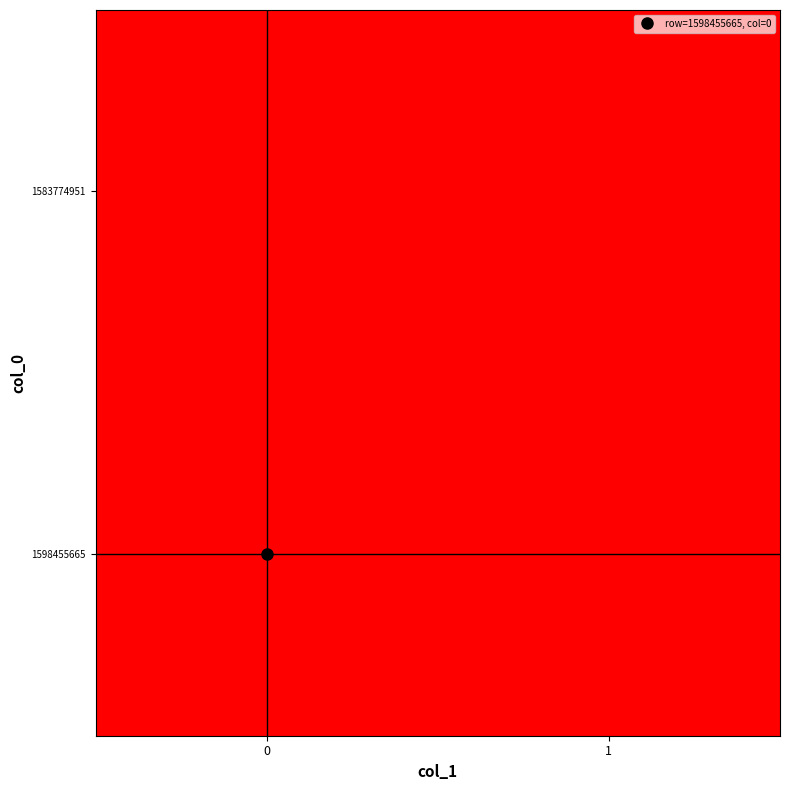

At 0, list the series in order from largest to smallest.

1598455665, 1583774951